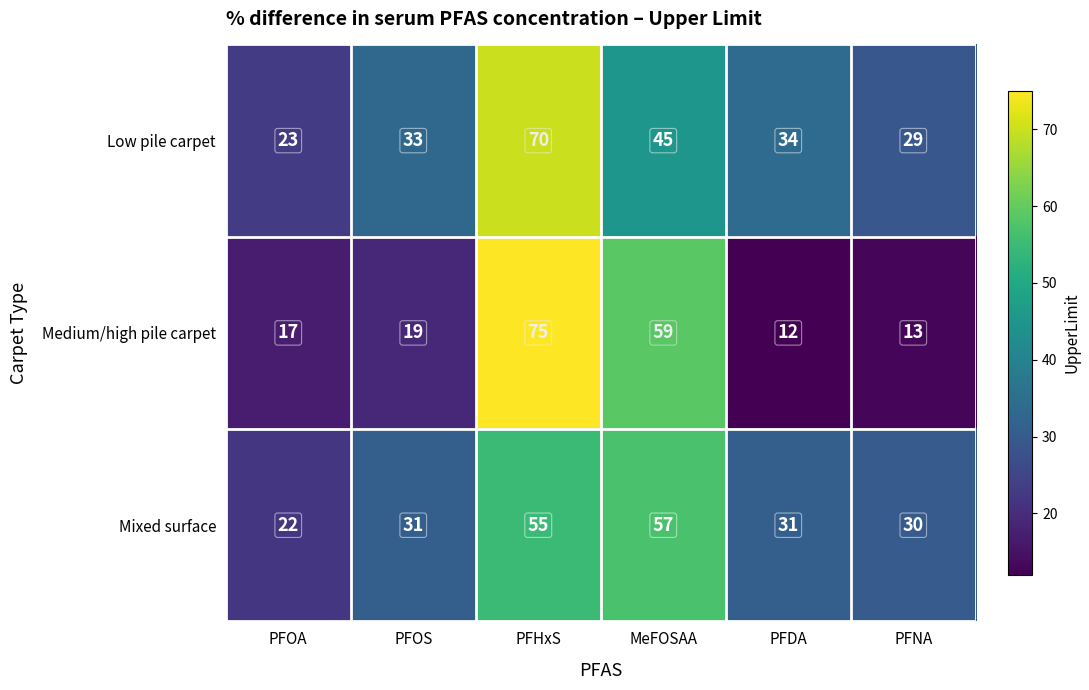

Where is Low pile carpet nearest to the value 46?

MeFOSAA